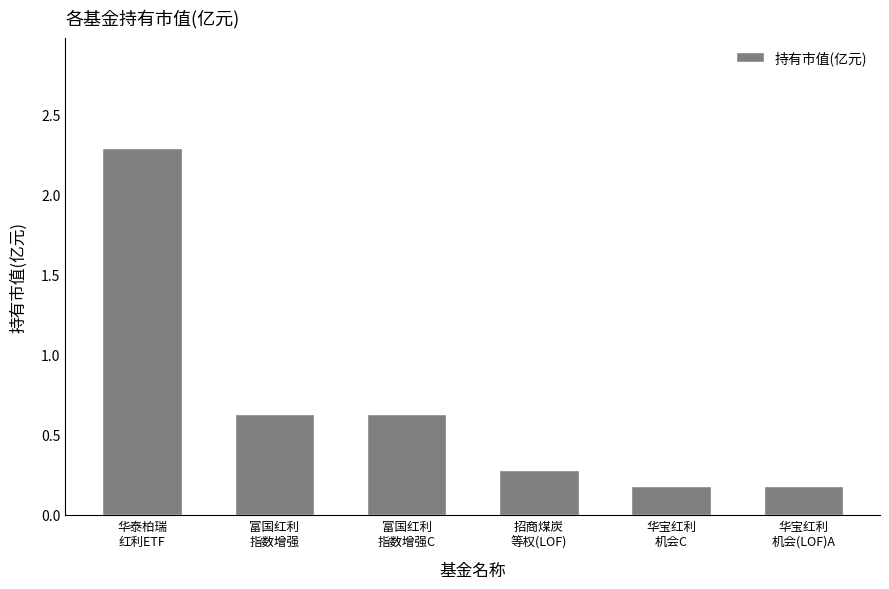

What is the greatest value displayed?

2.3